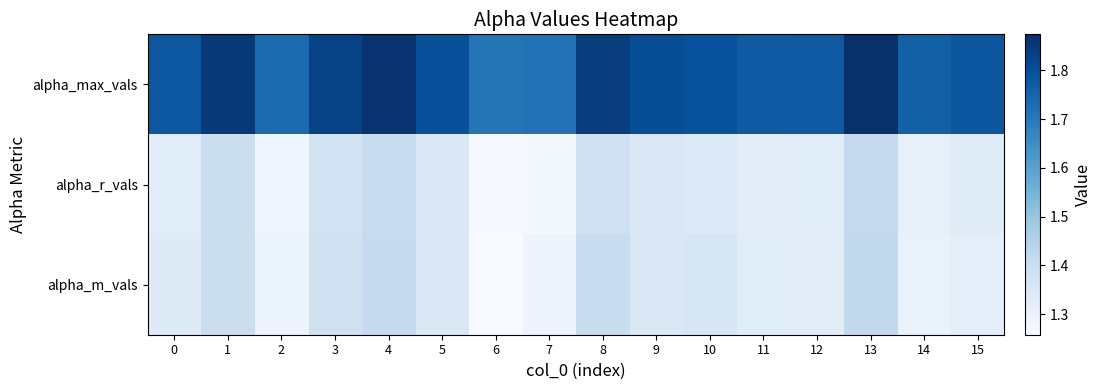

Which category has the highest value across all series?

13